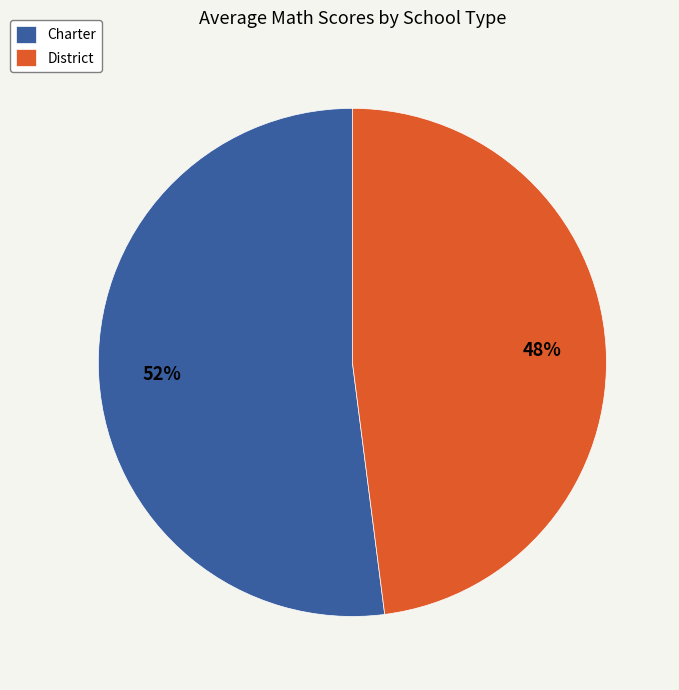

Approximately how many times larger is the value at Charter compared to District?

1.1